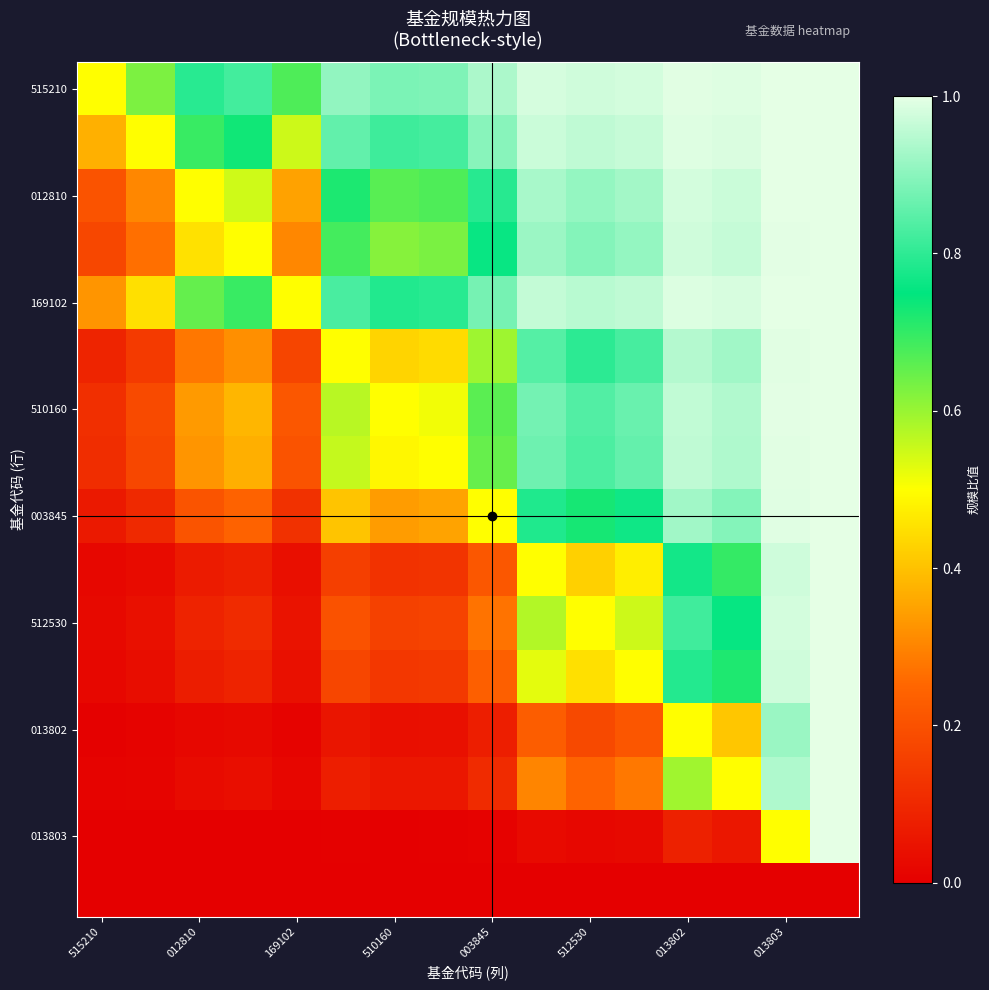

At how many categories does at least one series exceed 0?

16